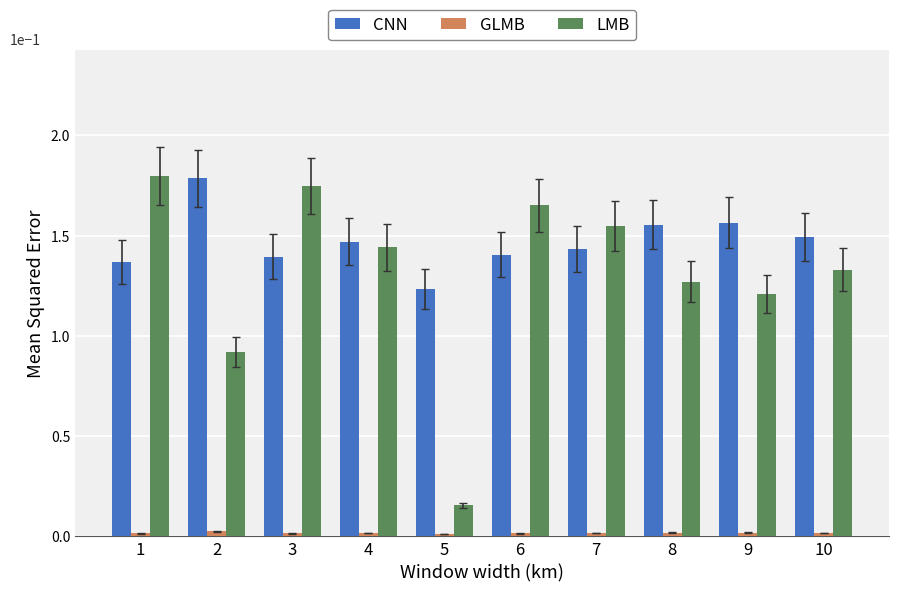

True or false: CNN has a value of 0.8 at 10.

False